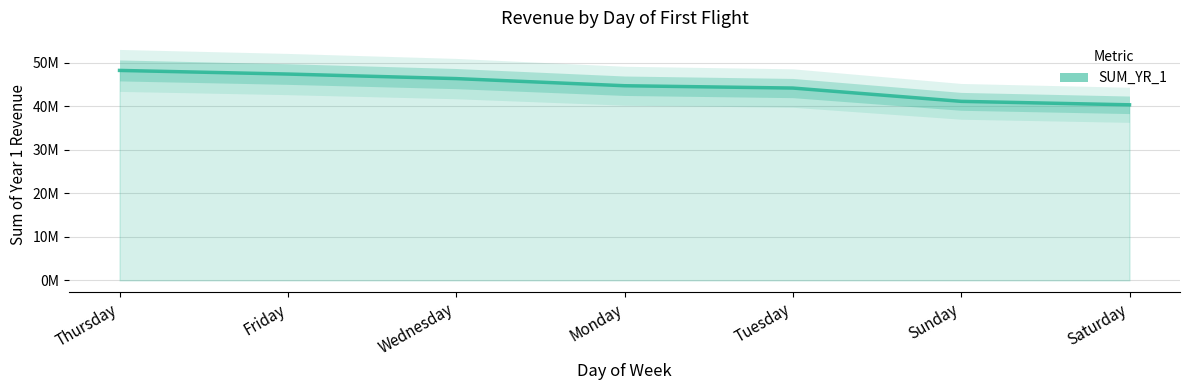

Reading left to right, list all the values displayed in this chart.

Thursday=48277131	Friday=47443458	Wednesday=46399253	Monday=44757252	Tuesday=44223037	Sunday=41164520	Saturday=40368571